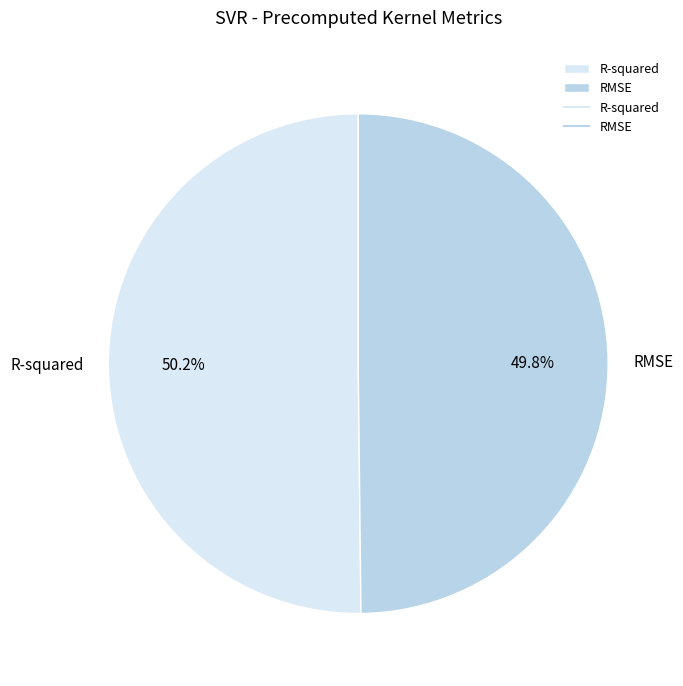

Is there any slice that represents more than half of the pie?

Yes